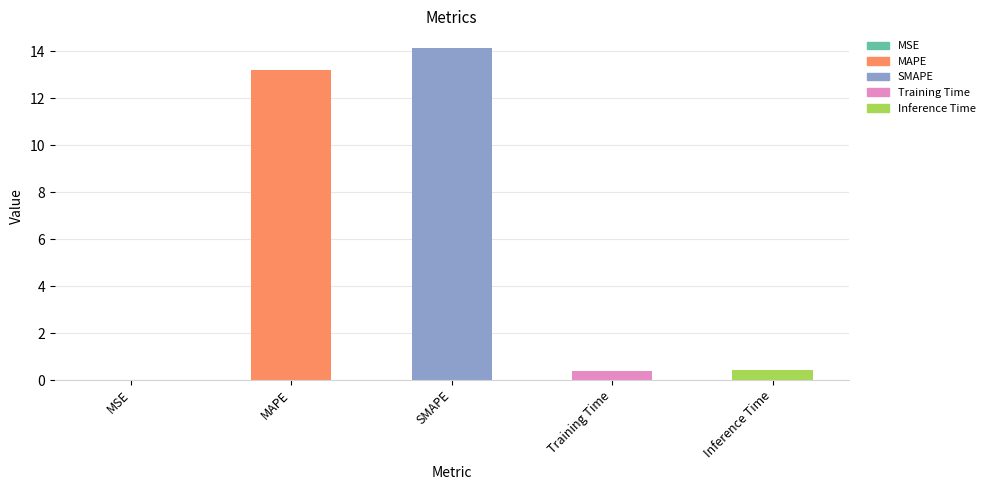

What is the change in value from MAPE to Training Time?

-12.8